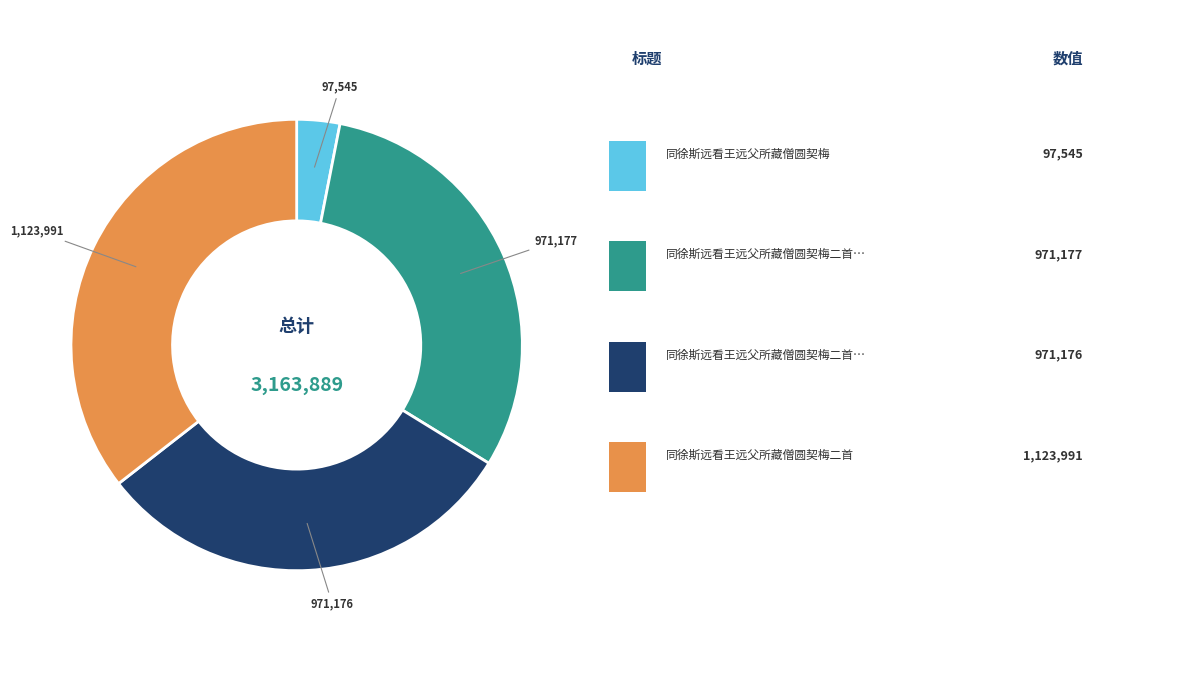

Does any single category account for the majority?

No